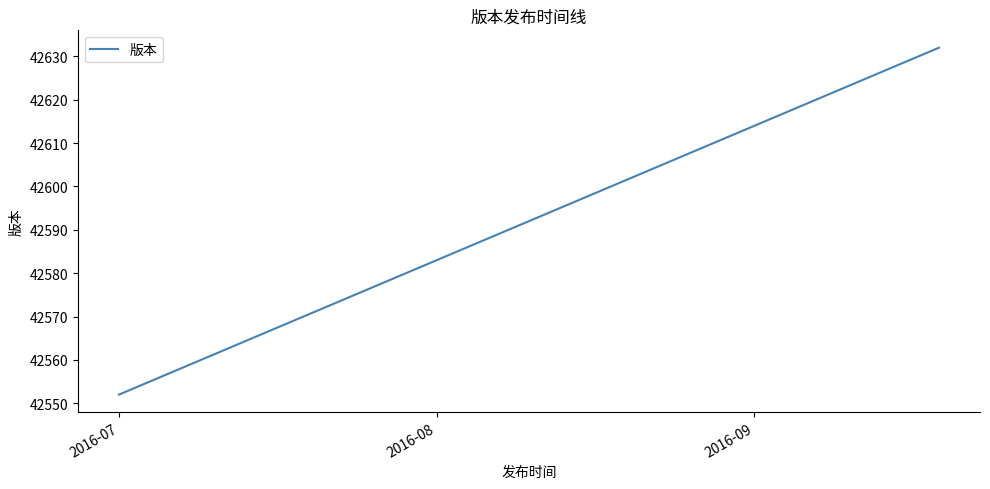

True or false: the data has more than 0 interior local peaks.

False